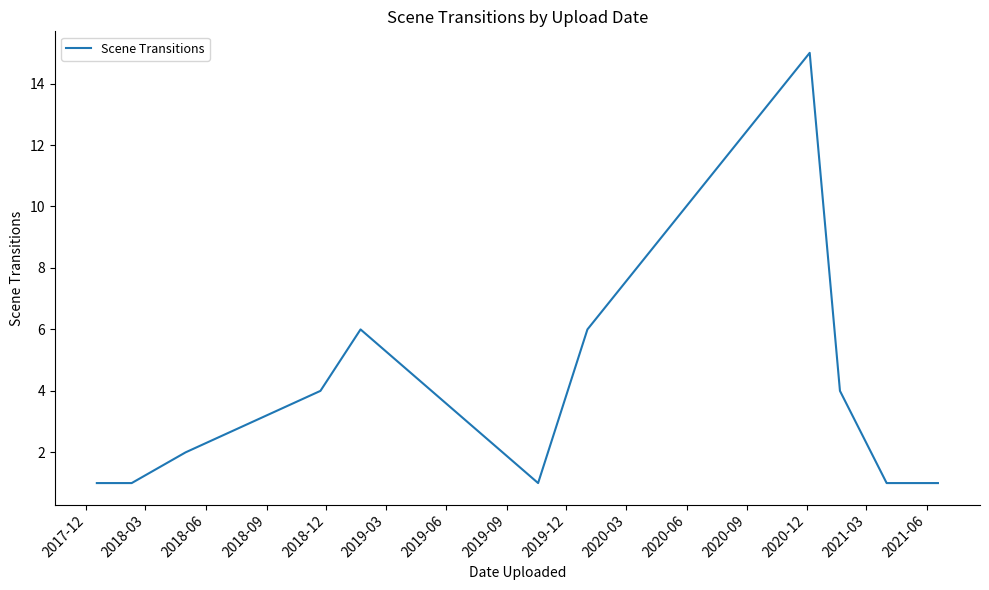

What is the difference between the maximum and minimum values?

14